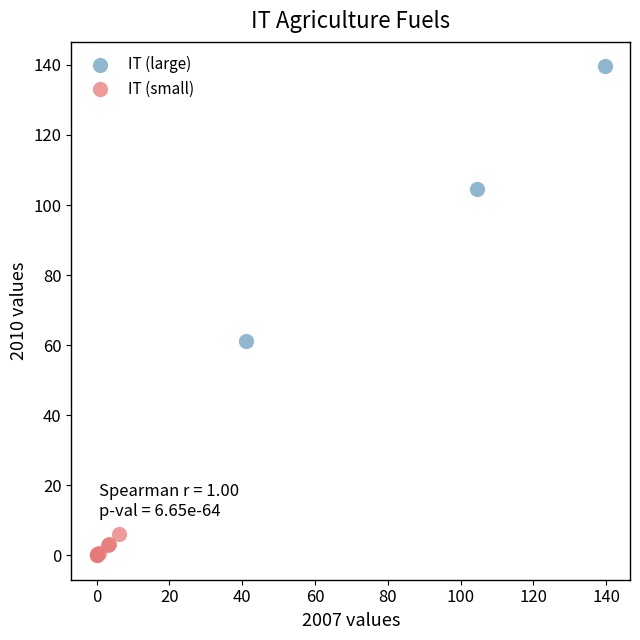

Which series contains the lowest Y value?

IT (small)